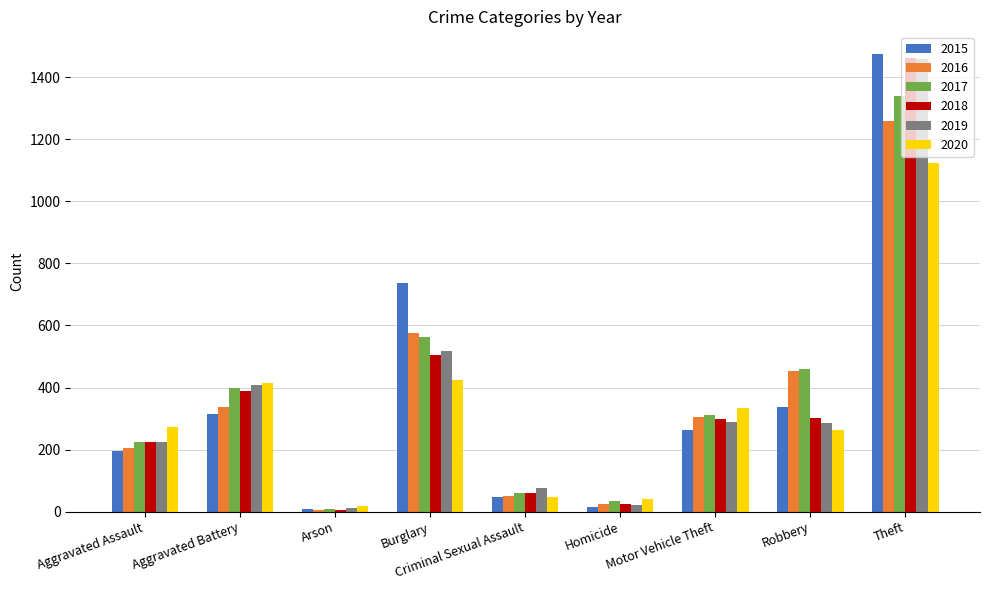

What is the sum of the 2018 values at Robbery and Arson?

308